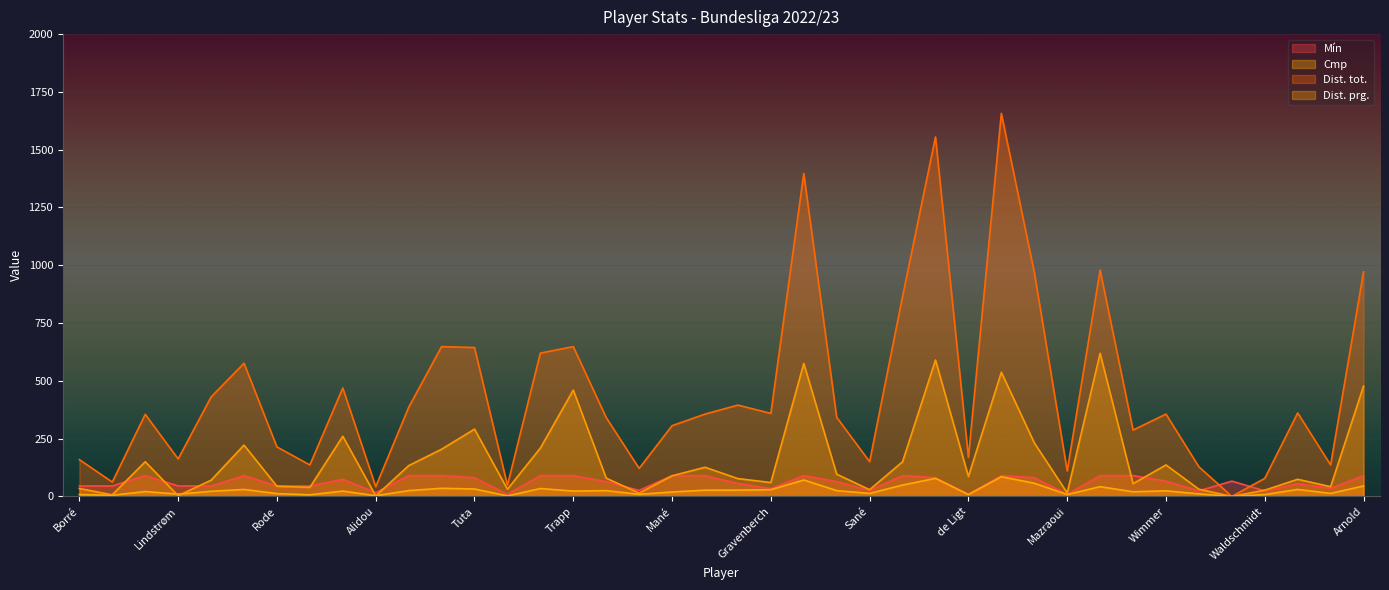

How many series are shown in this chart?

4